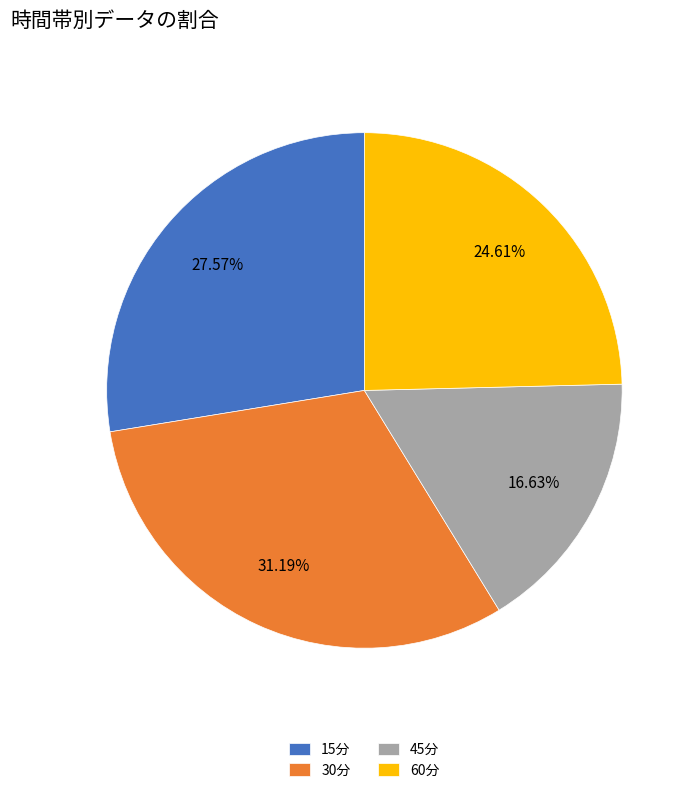

Approximately how many times larger is the value at 15分 compared to 45分?

1.7